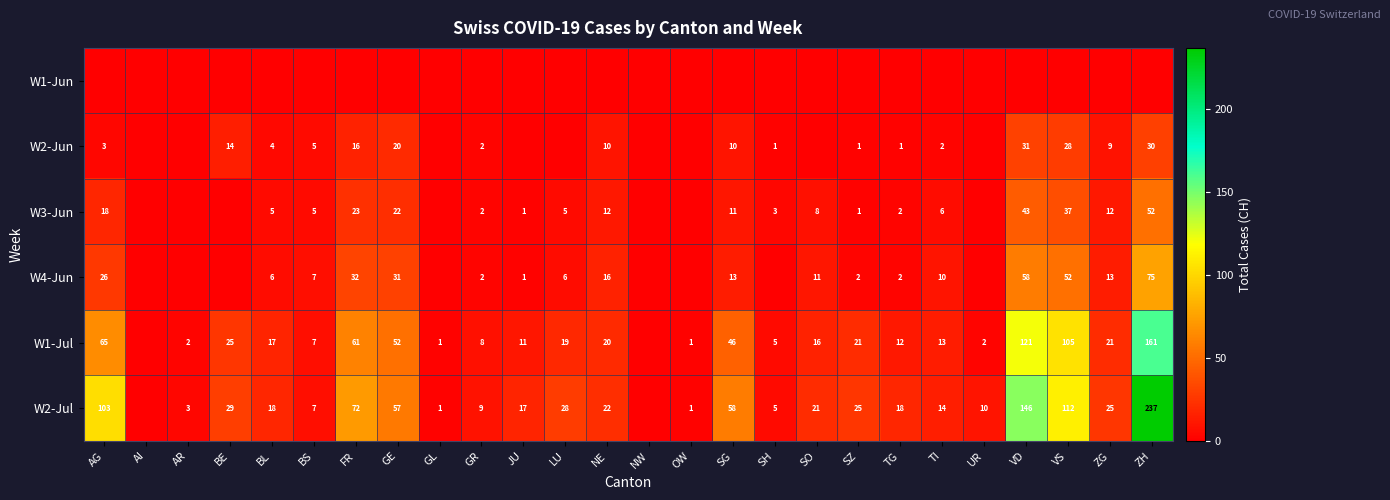

The value of W2-Jul at GE is 57. True or false?

True